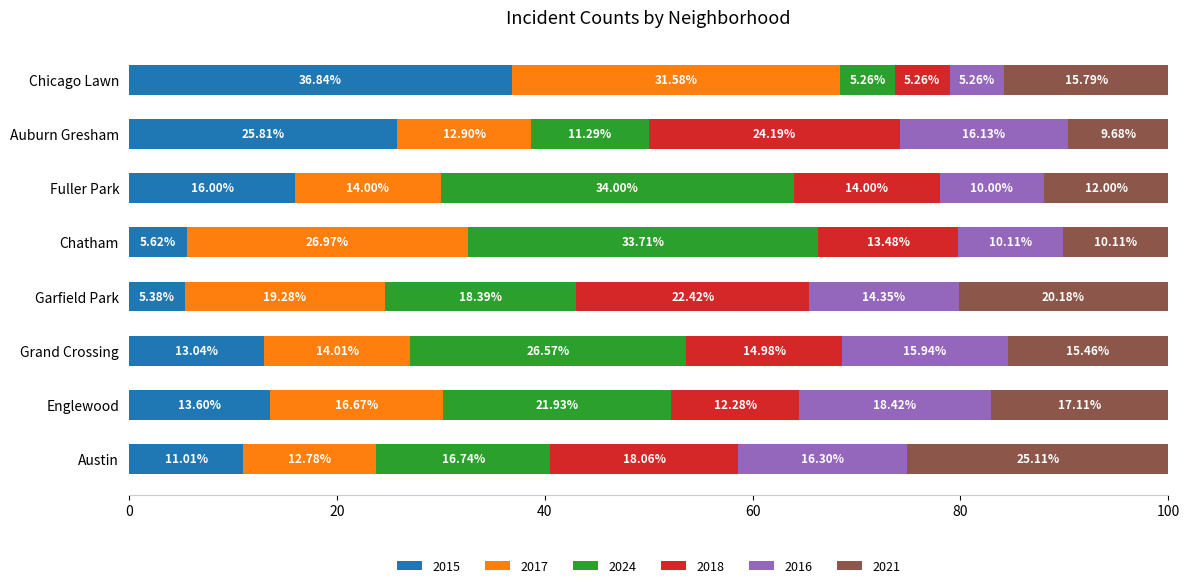

What is the sum of all 2015 values?

127.3